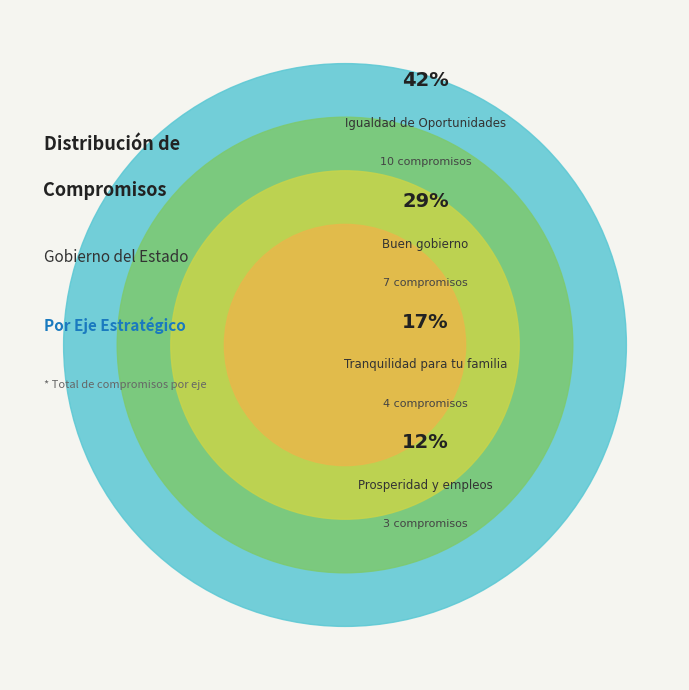

Does Prosperidad y empleos represent more than half of the total?

No